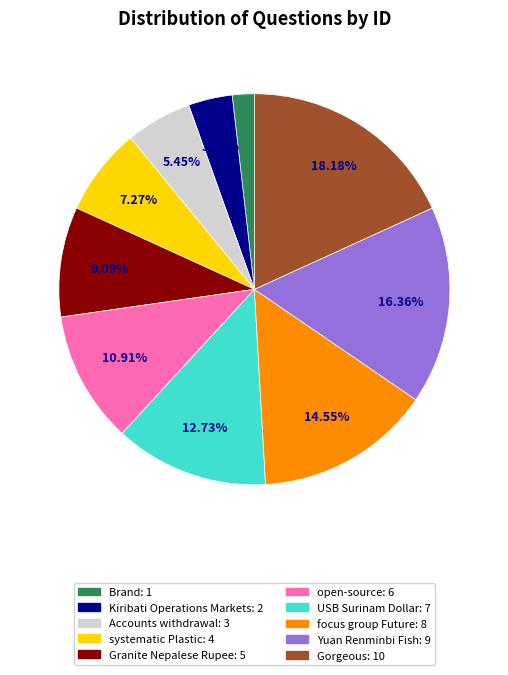

How many slices are in this pie chart?

10